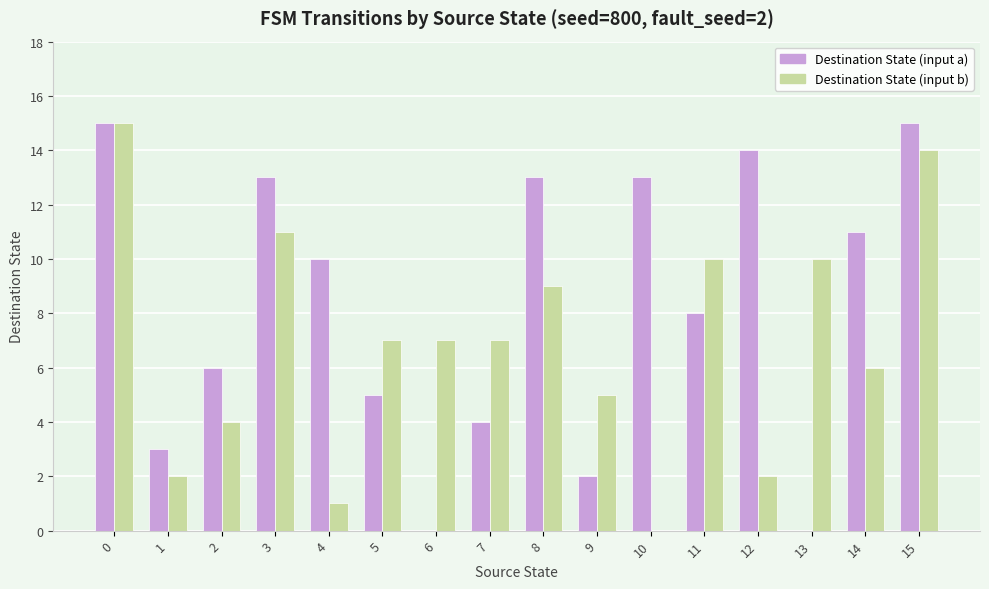

What are all the series names shown in the legend?

Destination State (input a), Destination State (input b)